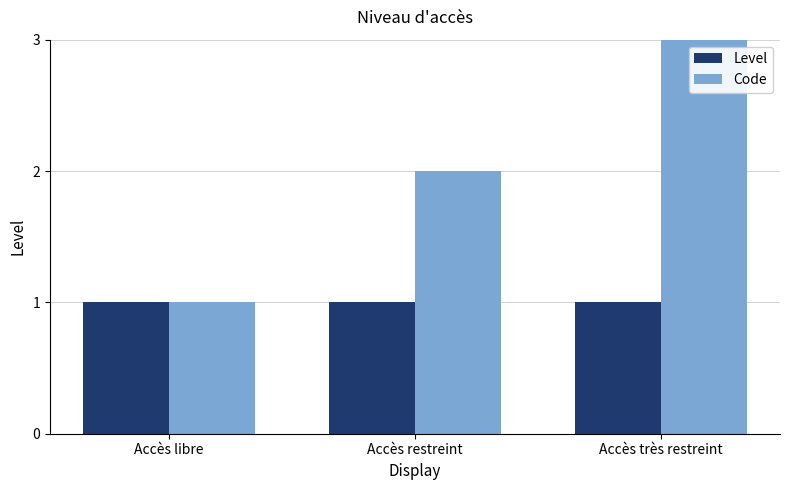

Reading left to right, what are all the values shown in this chart?

Level: 1	1	1
Code: 1	2	3